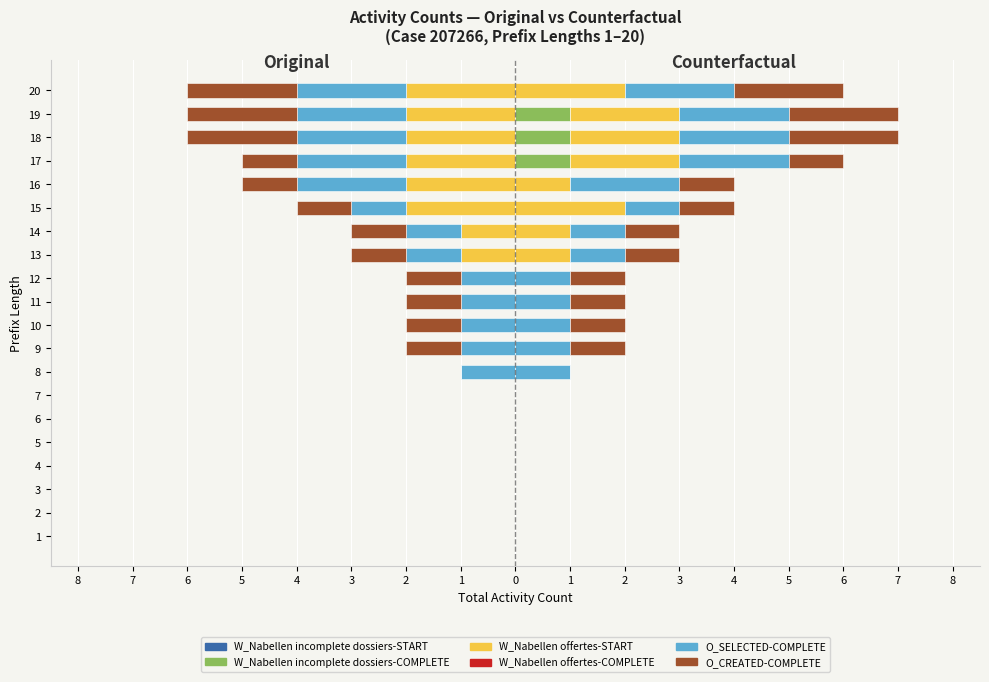

How many bars are there in total?

120